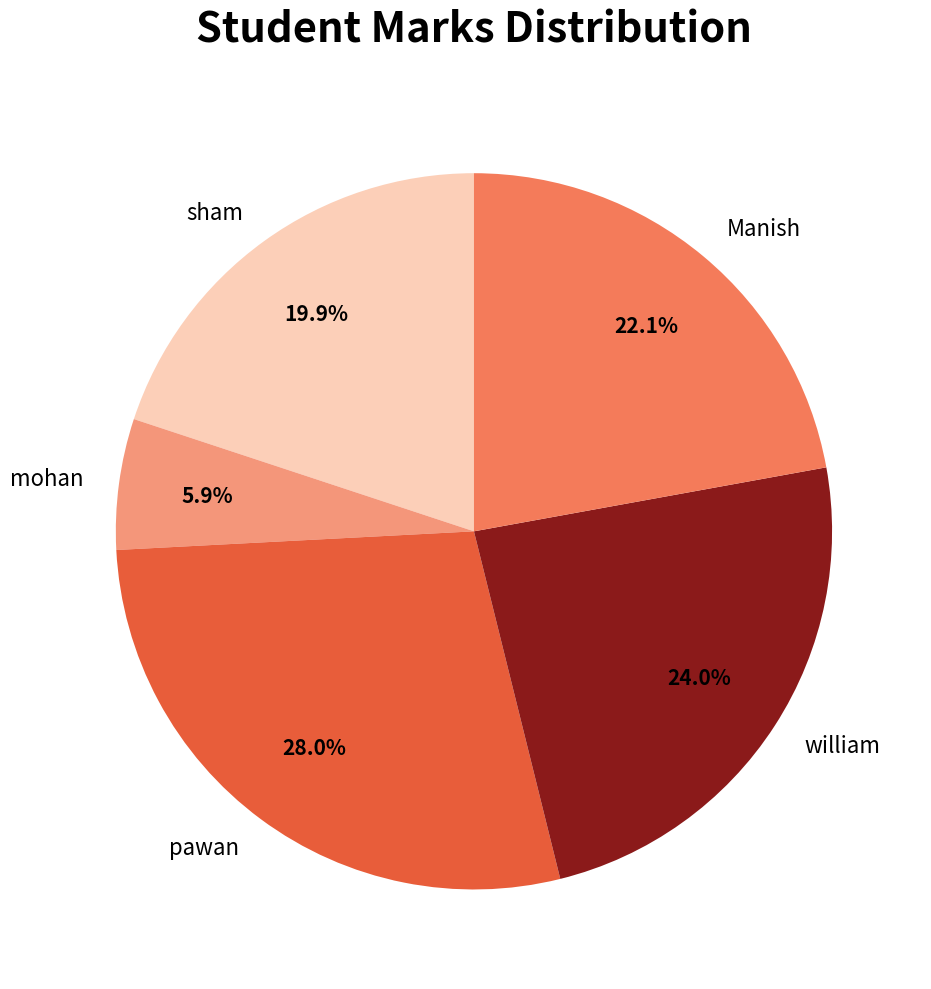

To the nearest percent, what is the combined percentage of sham and Manish?

42%